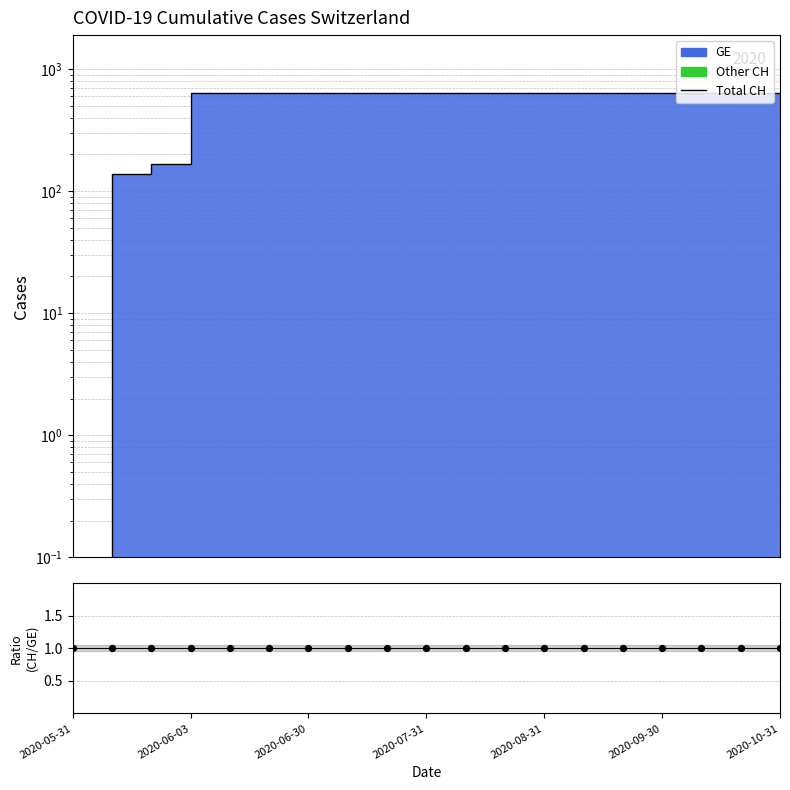

At how many categories does at least one series exceed 509?

16